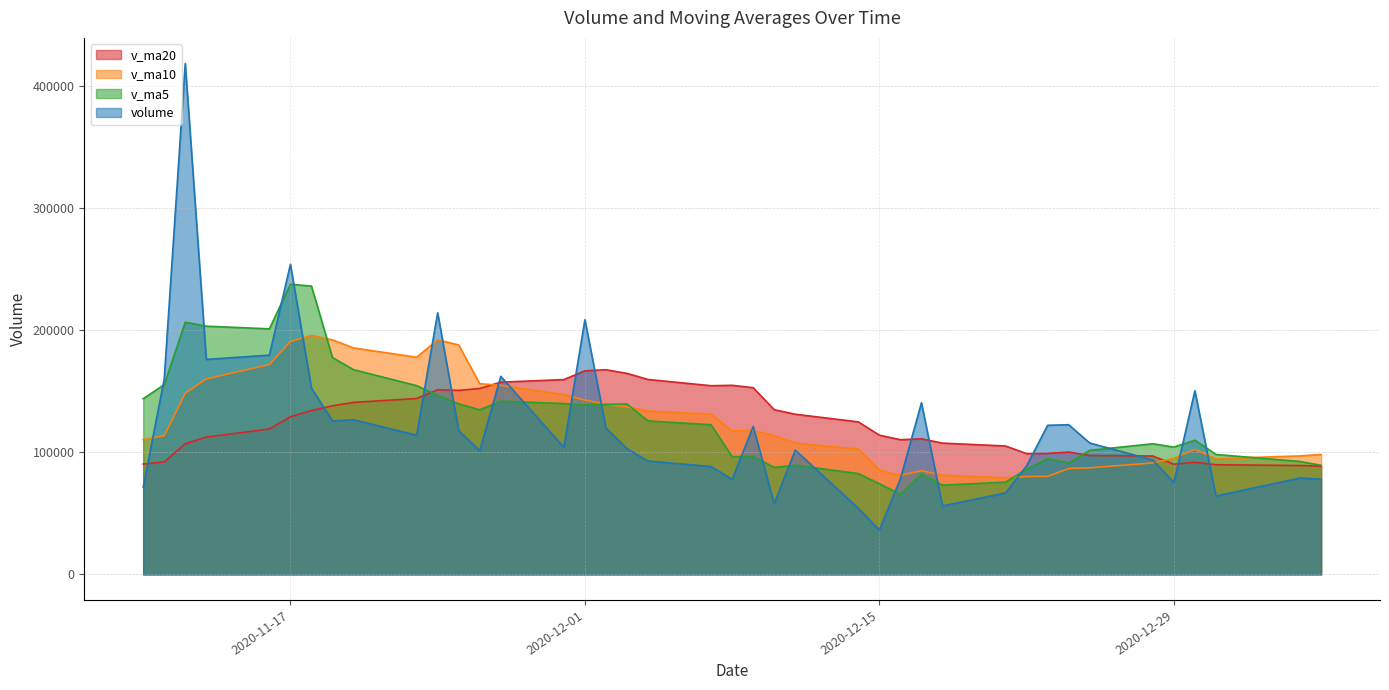

What is the total value across all series at 2020-11-24?

704286.6